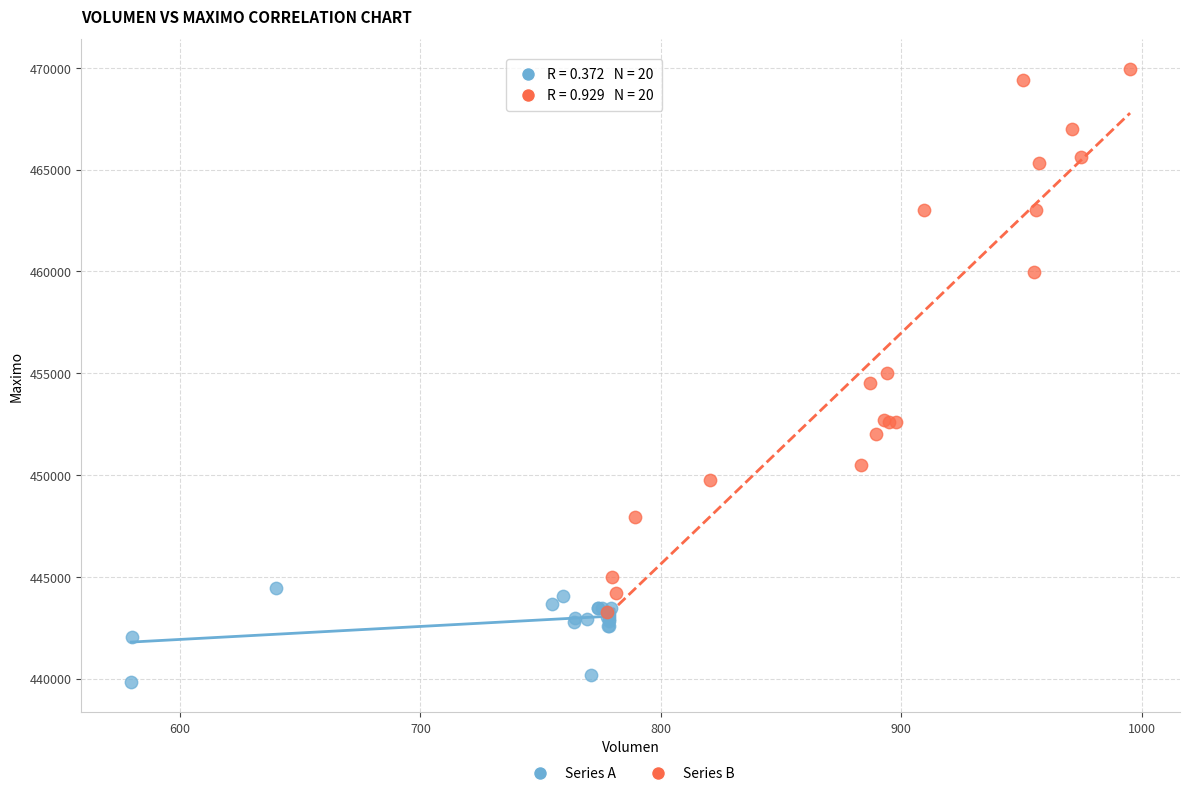

Which series reaches the minimum Y coordinate?

Series A